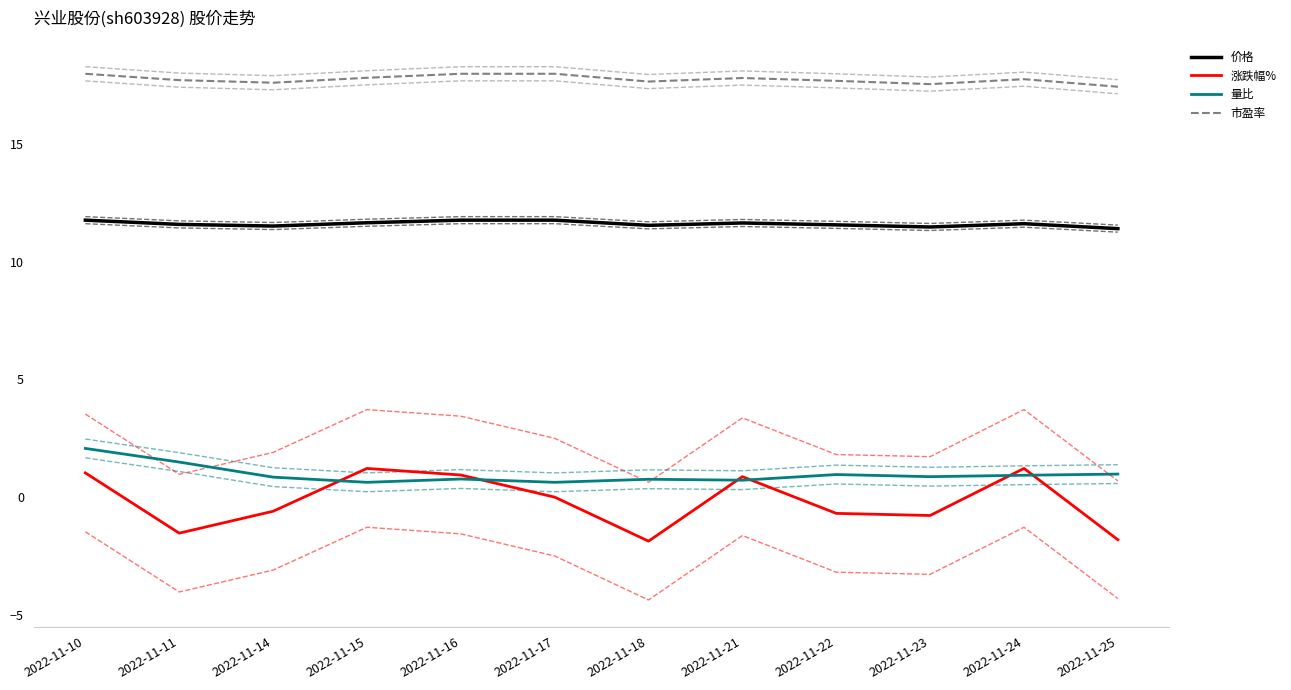

Which series has the largest total across all categories?

市盈率